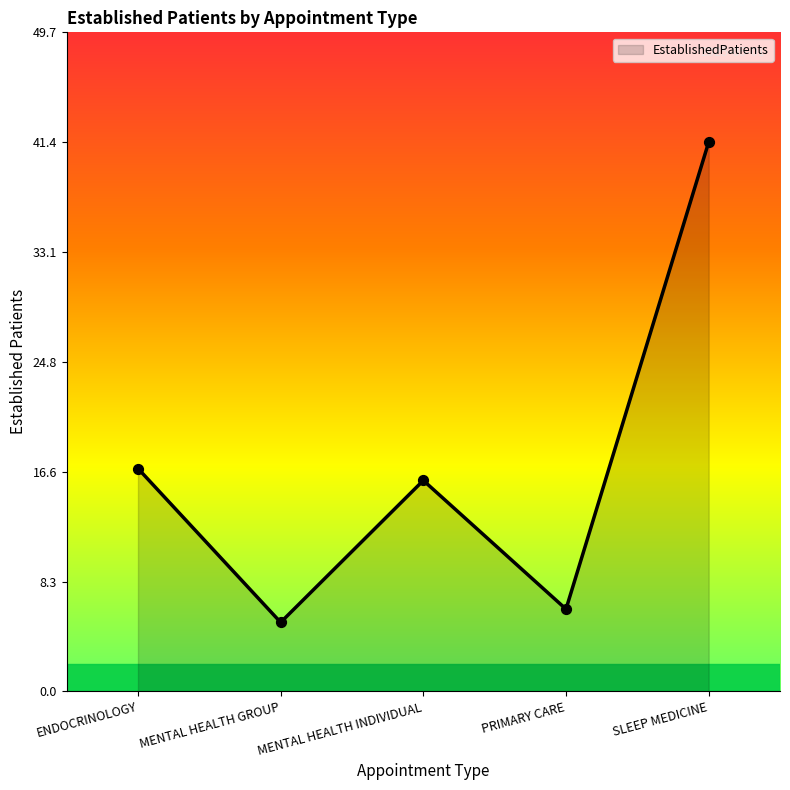

Which has a higher value, SLEEP MEDICINE or MENTAL HEALTH GROUP?

SLEEP MEDICINE